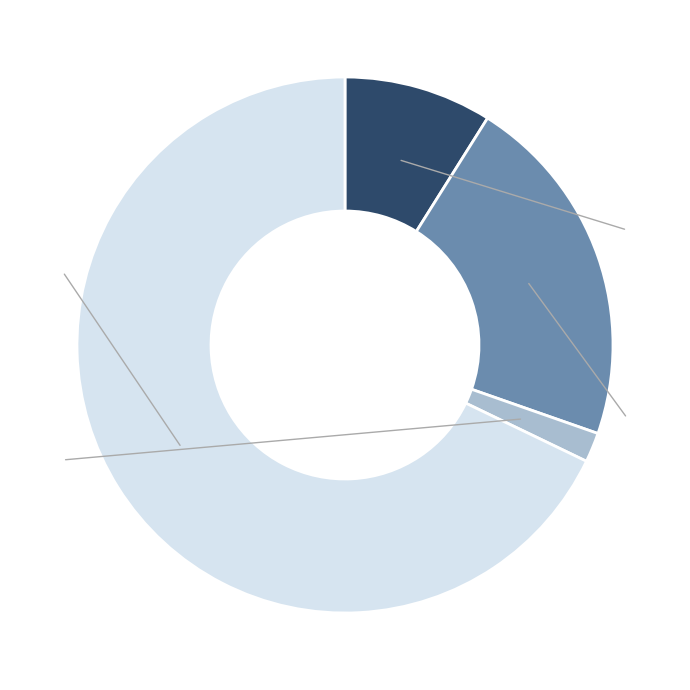

Is there a majority slice in this chart?

Yes